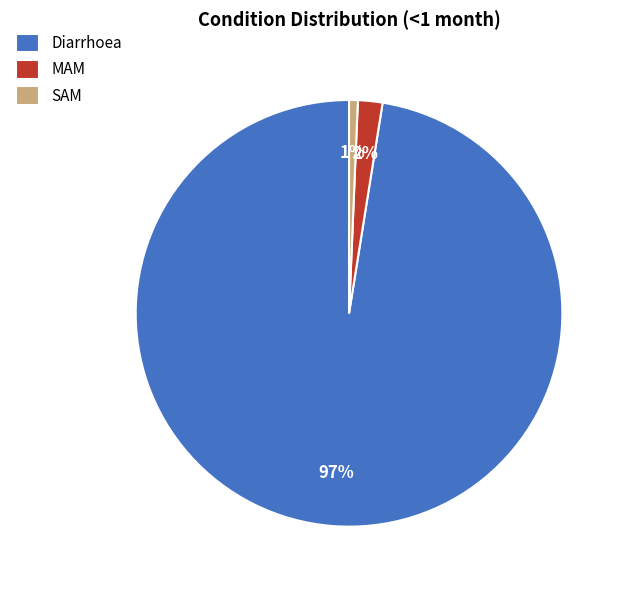

What percentage is the Diarrhoea slice, to the nearest percent?

97%